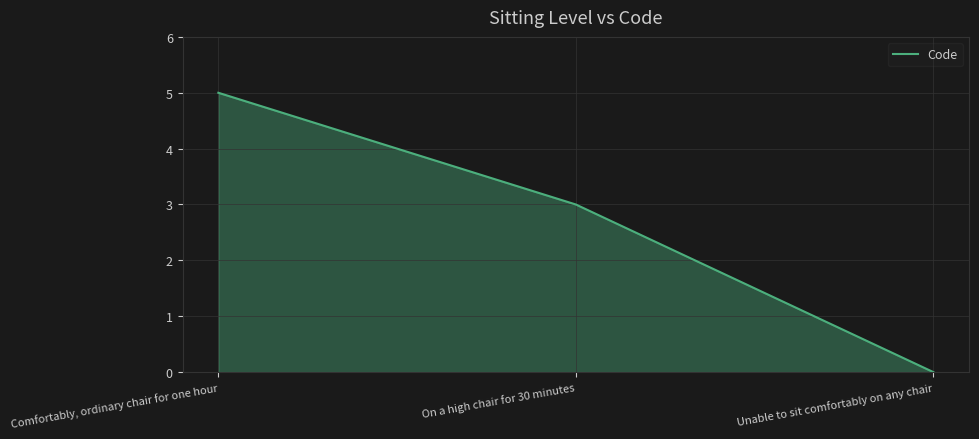

What is the change in value from Comfortably, ordinary chair for one hour to On a high chair for 30 minutes?

-2